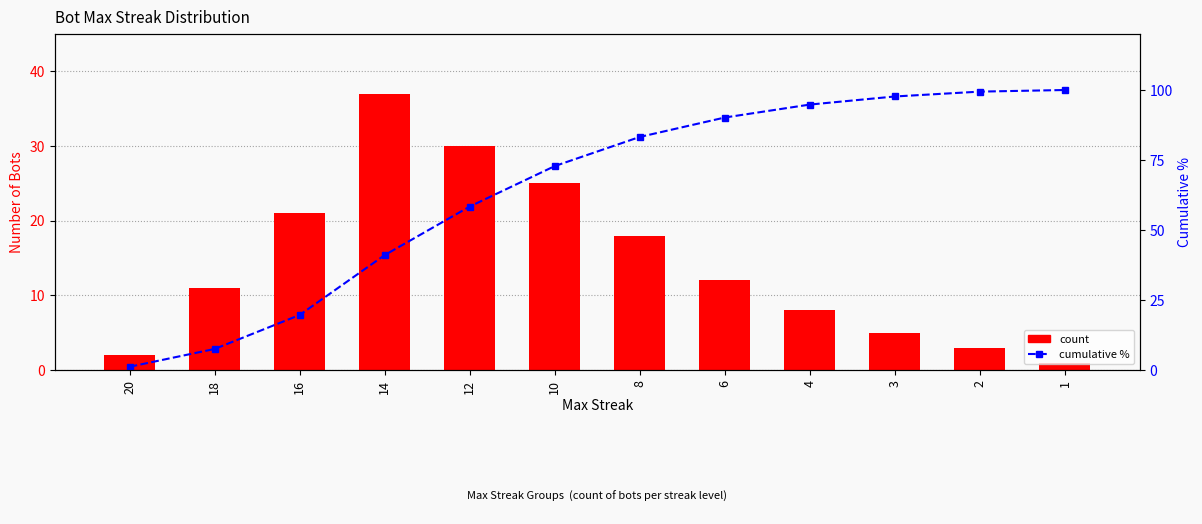

What is the difference between the Count of Bots values at 12 and 1?

29.0